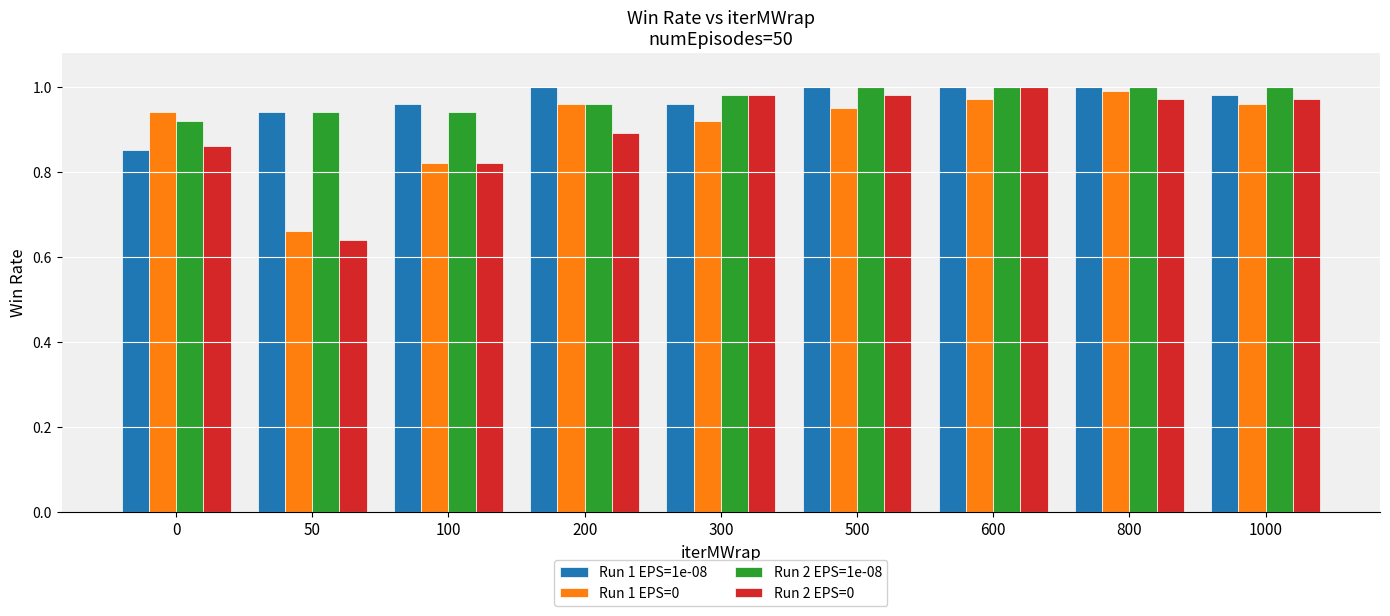

At which category does the chart reach its minimum across all series?

50